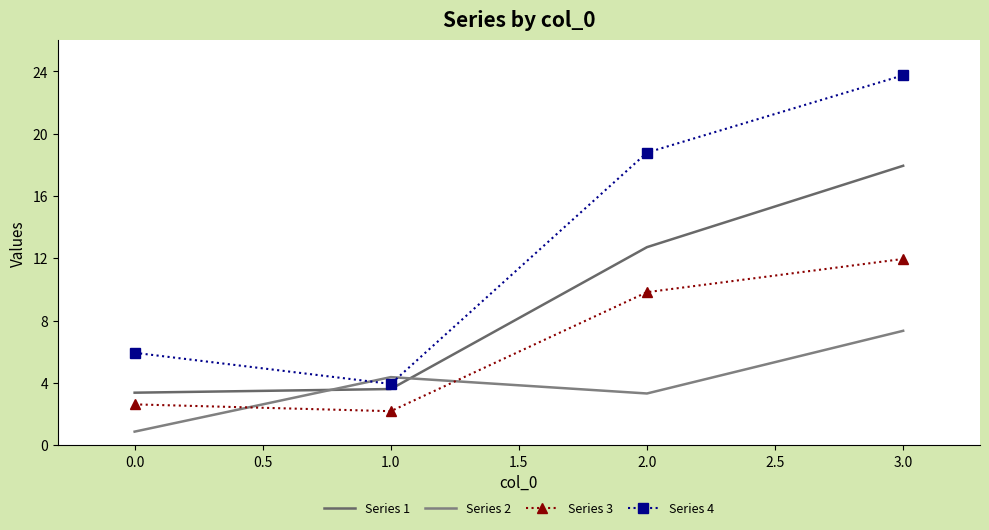

True or false: Series 1 and Series 3 intersect in this chart.

False